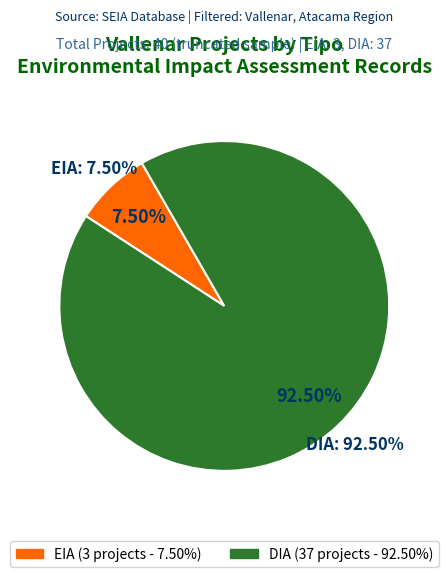

To the nearest percent, what portion does DIA represent?

92%